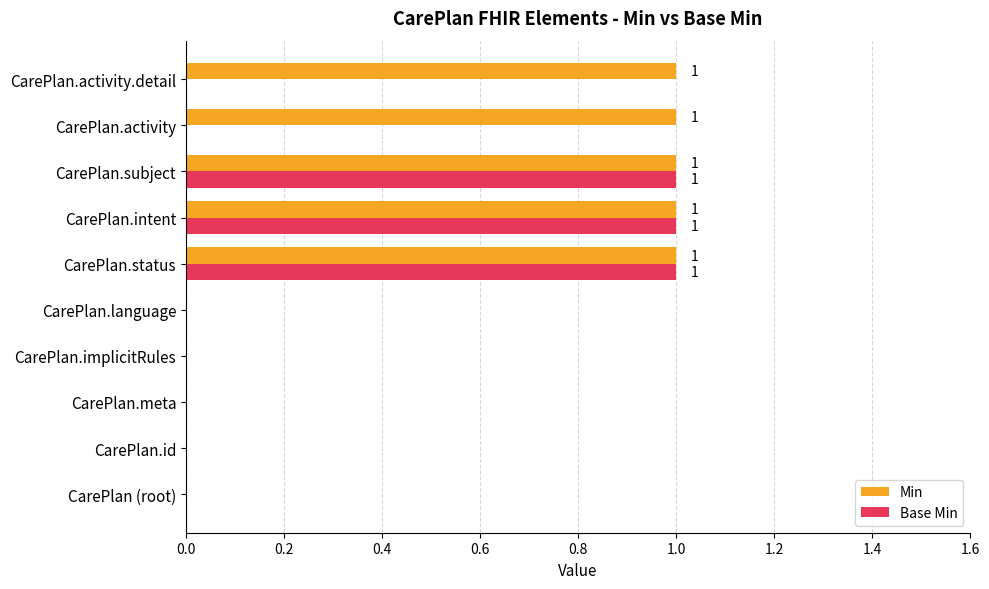

Between CarePlan.language and CarePlan.activity.detail, which series saw the biggest shift?

Min